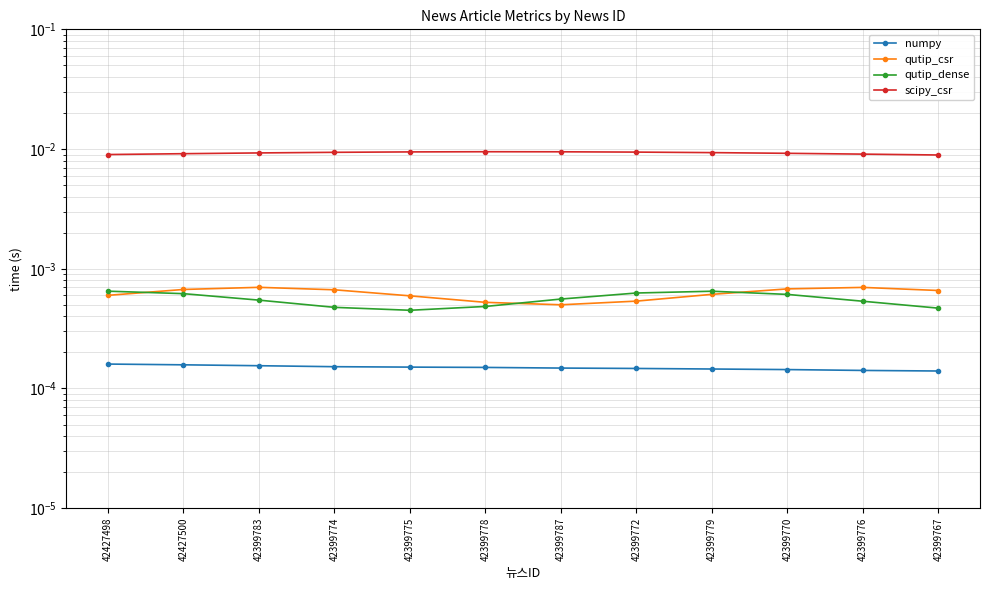

In qutip_dense, how many points are lower than both neighbors (excluding endpoints)?

1